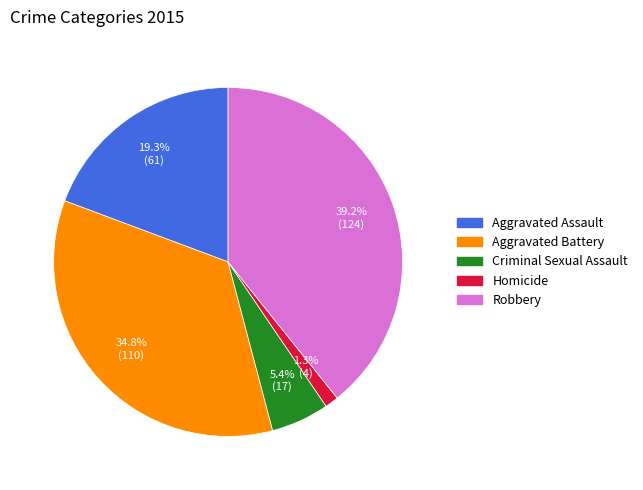

True or false: Aggravated Battery accounts for 35% of the total.

True